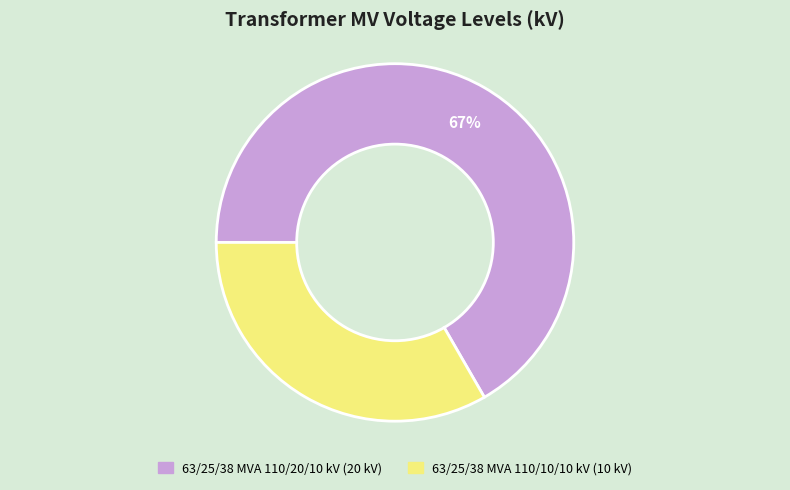

Rank the categories by value from lowest to highest.

63/25/38 MVA 110/10/10 kV, 63/25/38 MVA 110/20/10 kV